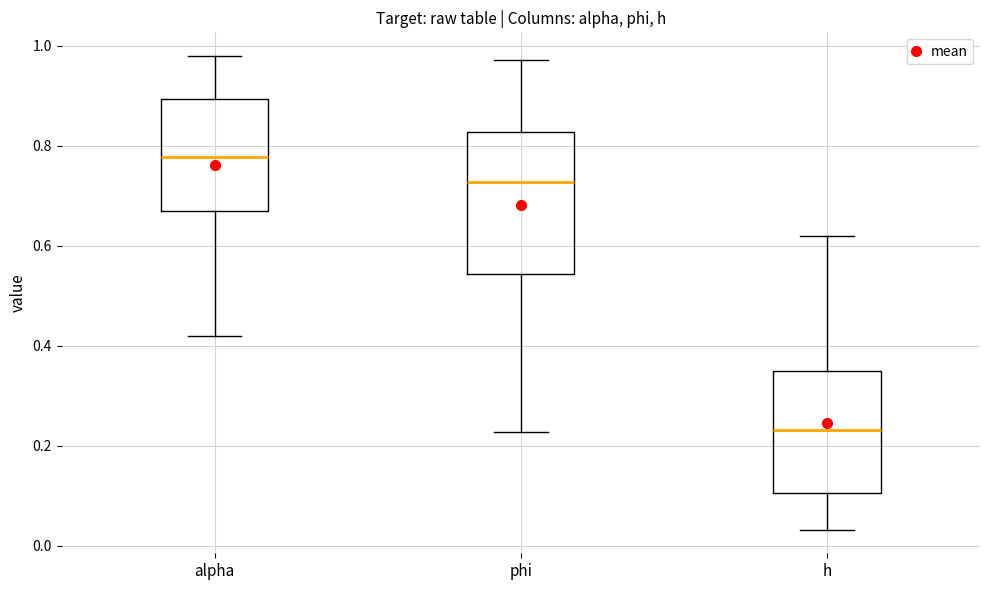

Where does the median line of the box for h sit on the y-axis? The values are not printed on the chart, so give them approximately, as read against the axis.

0.24